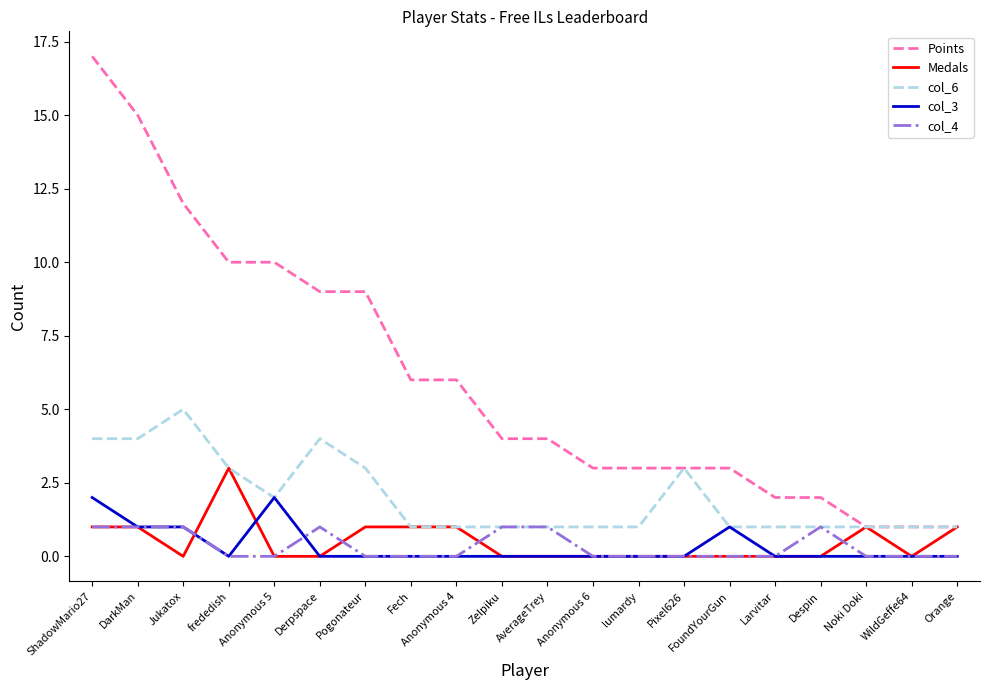

The col_6 series shows 1 at Zelpiku. True or false?

True